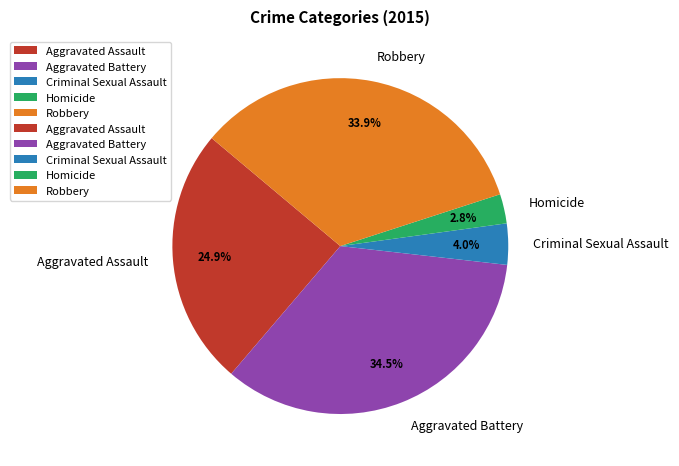

To the nearest percent, what is the difference between the Aggravated Assault and Aggravated Battery slice percentages?

10%